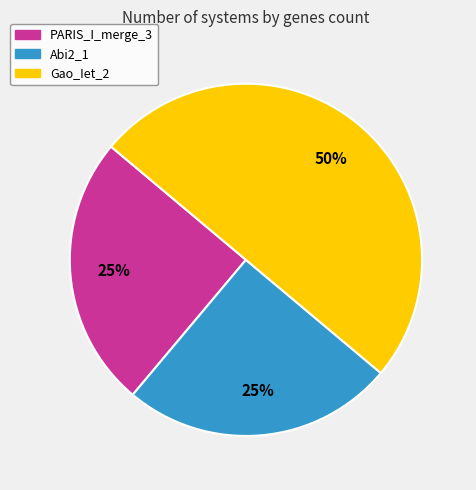

What percentage is the PARIS_I_merge_3 slice, to the nearest percent?

25%